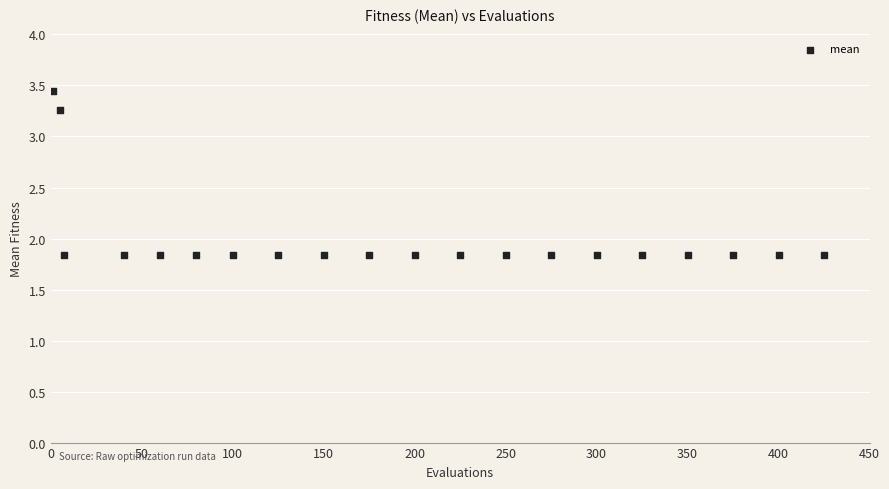

What is the range of X values (max minus min)?

424.0